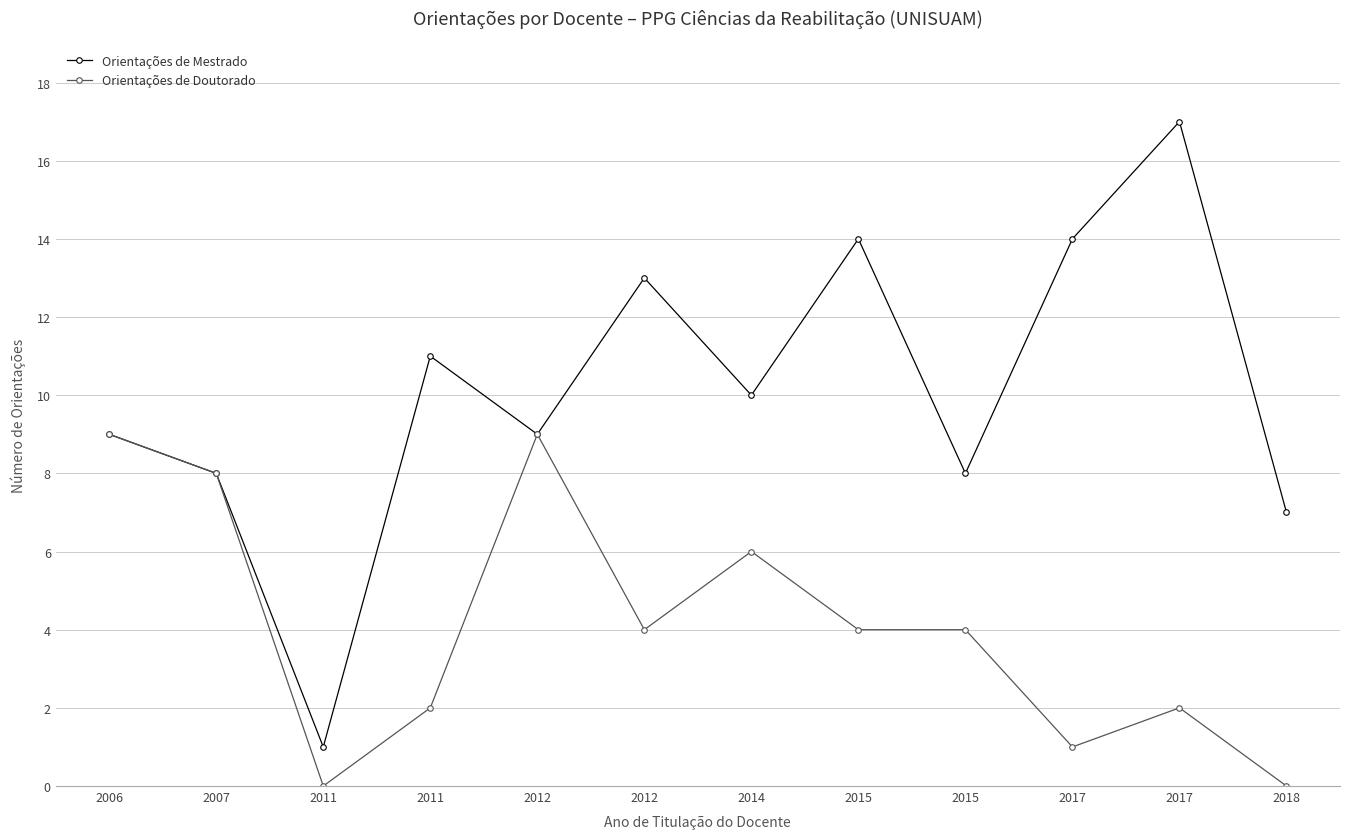

What is the approximate value of Orientações de Doutorado at 2014?

6